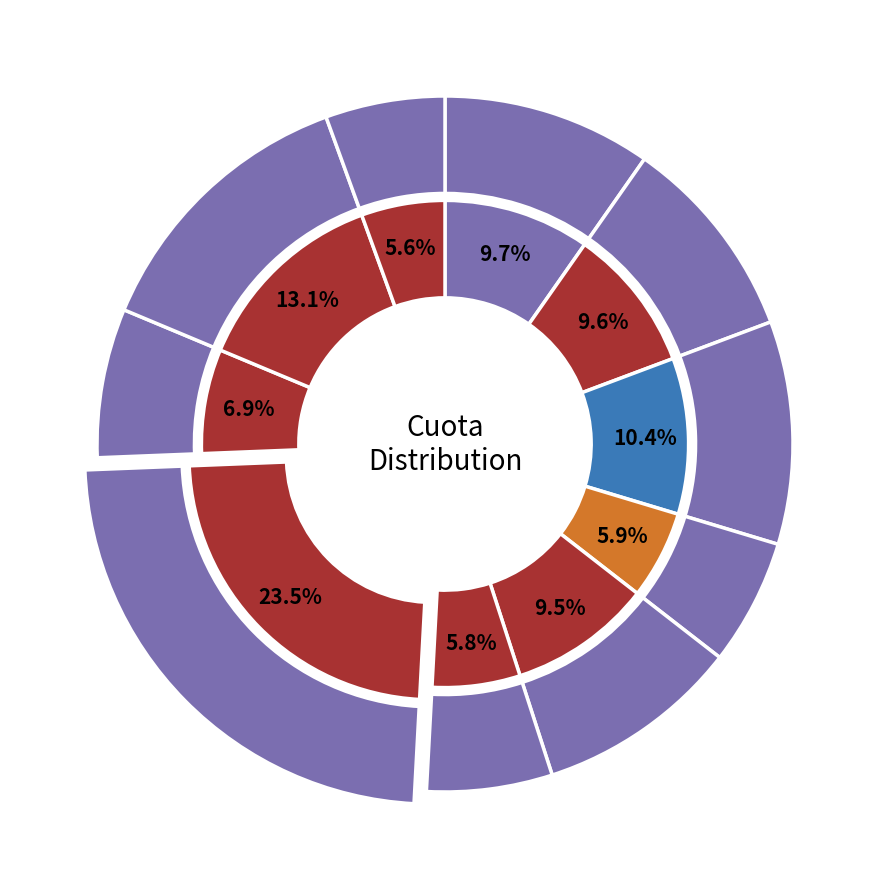

Which slice is the largest?

QUISPE CORDERO SARITA